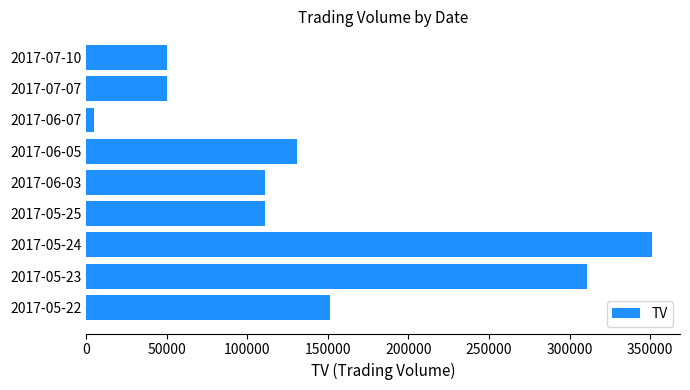

What is the sum of all values?

1271000